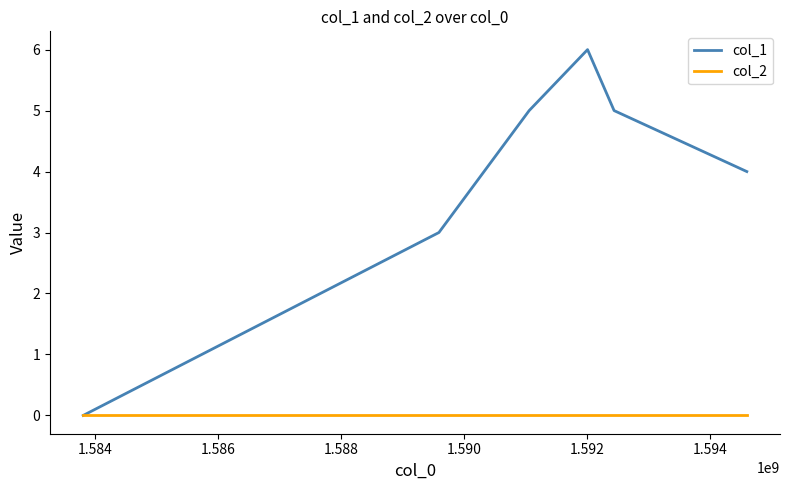

Which series has the largest range (max minus min)?

col_1